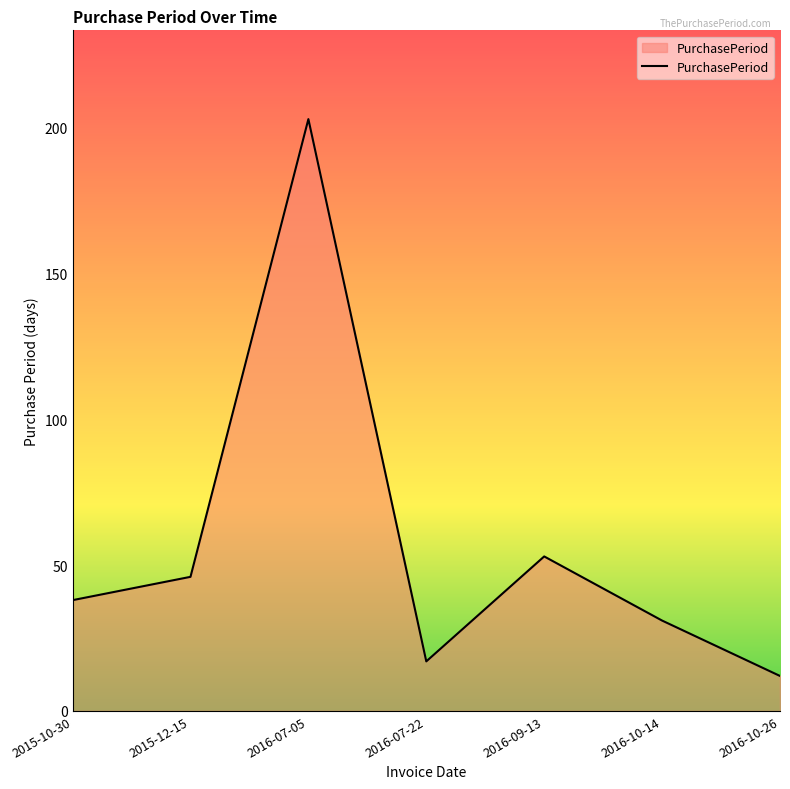

True or false: the data shows 31 at 2015-12-15.

False